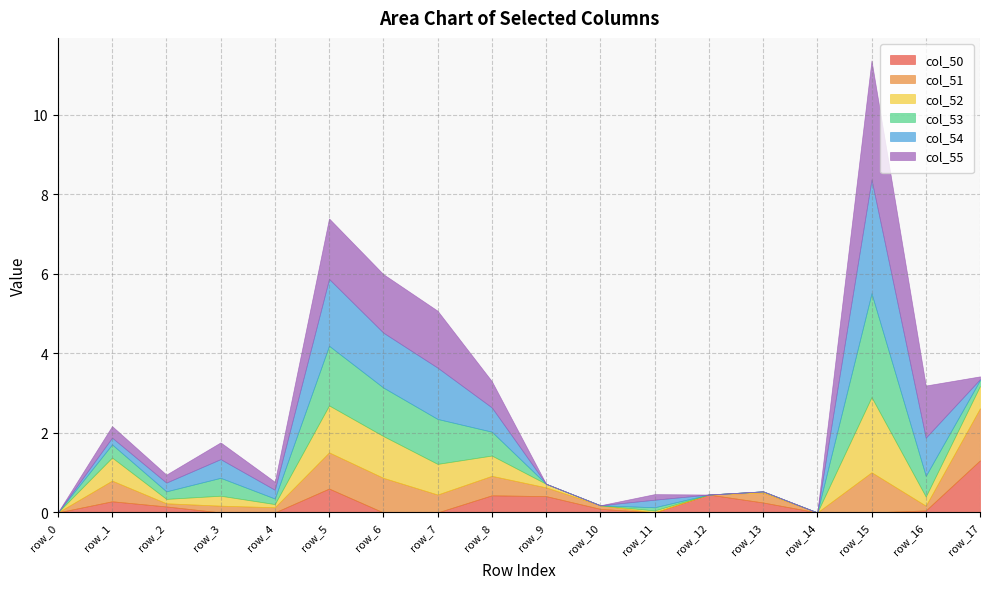

Which series has the largest total across all categories?

col_55